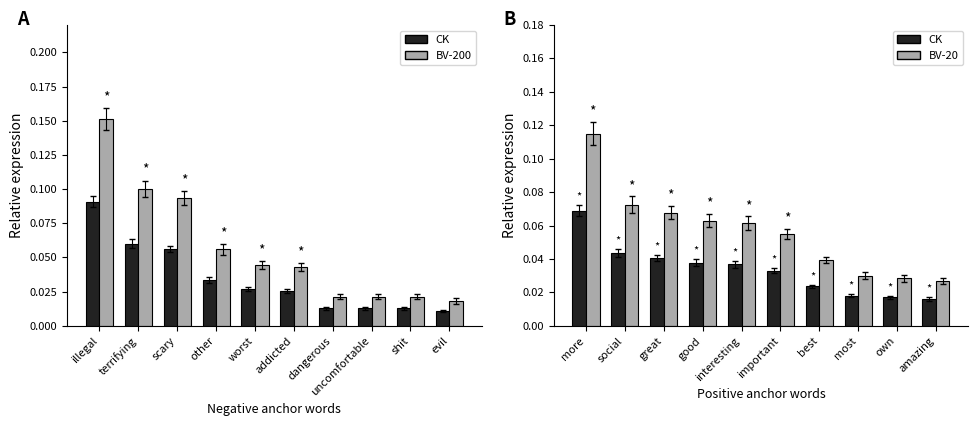

What are all the series names shown in the legend?

CK, BV-200, BV-20